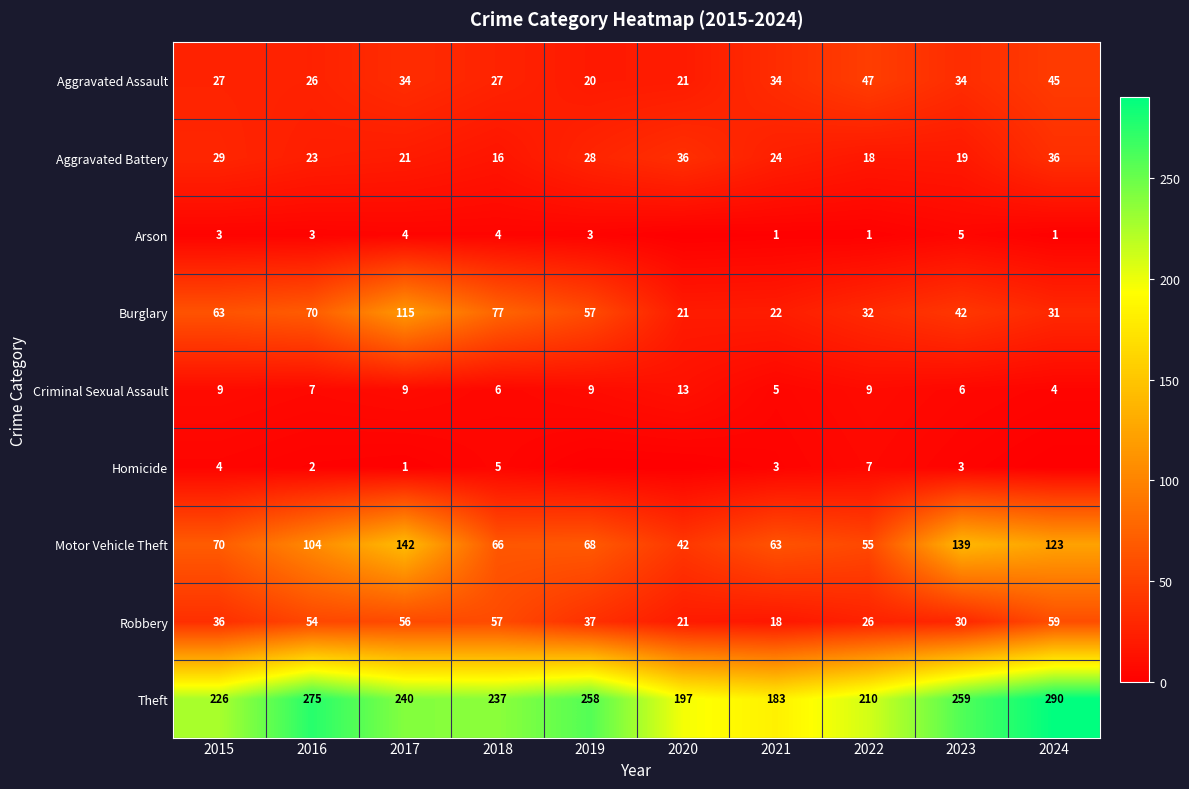

How many distinct data groups are displayed?

9